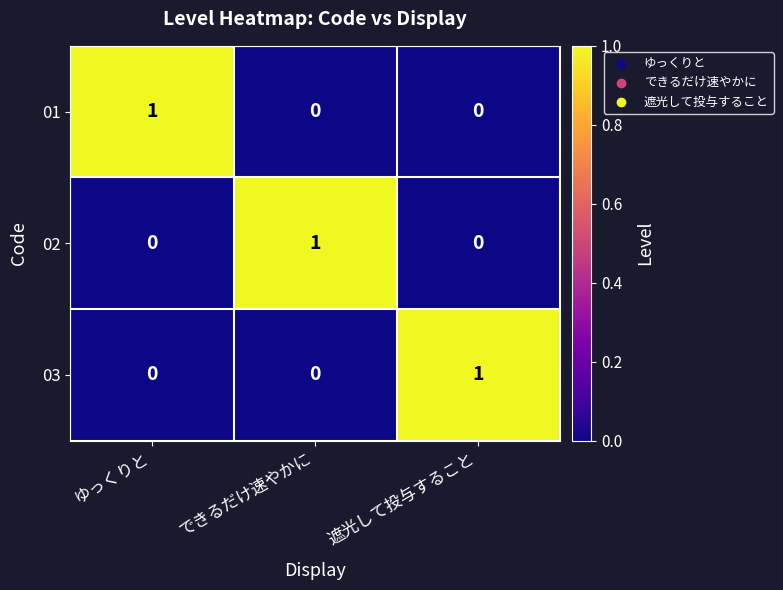

Is the value of 01 at ゆっくりと greater than the value of 02 at 遮光して投与すること?

Yes